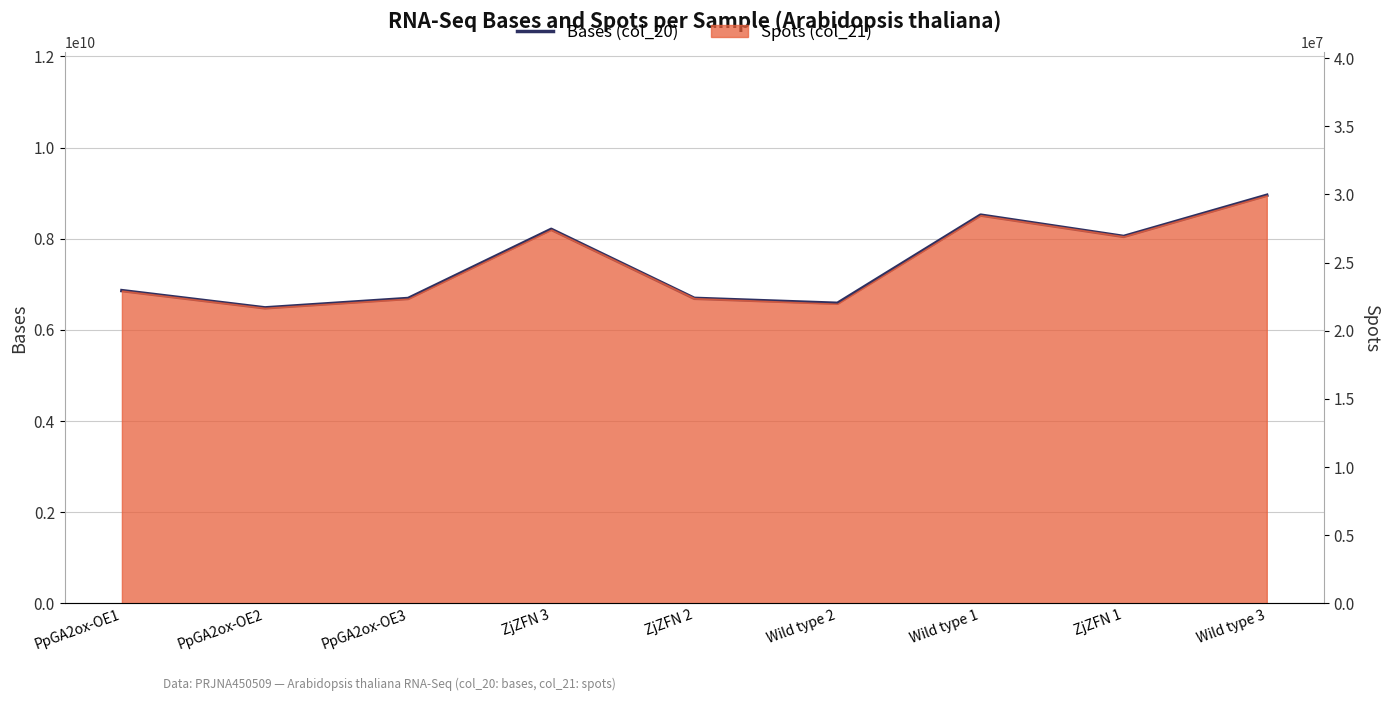

At which label is the value closest to 7717914200?

ZjZFN 1